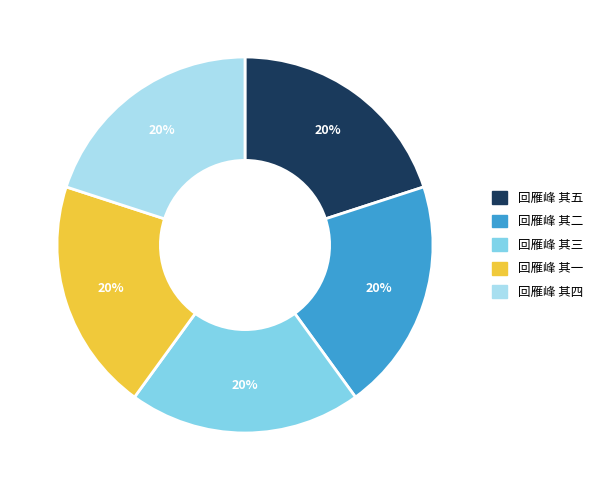

Combined, do 回雁峰 其四 and 回雁峰 其二 account for over 50%?

No